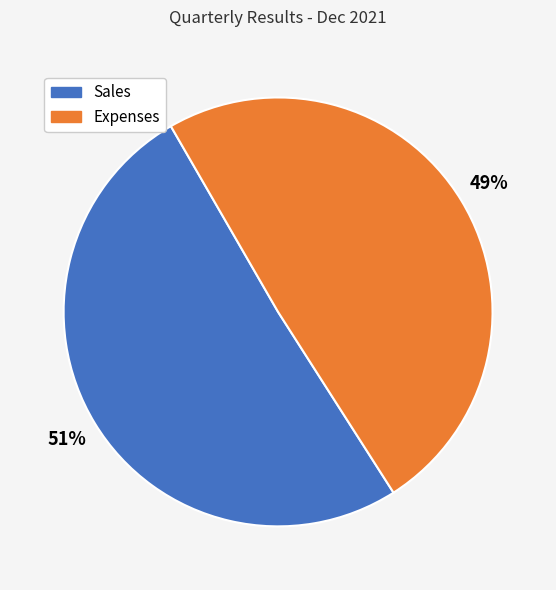

Do Expenses and Sales together represent more than half of the pie?

Yes